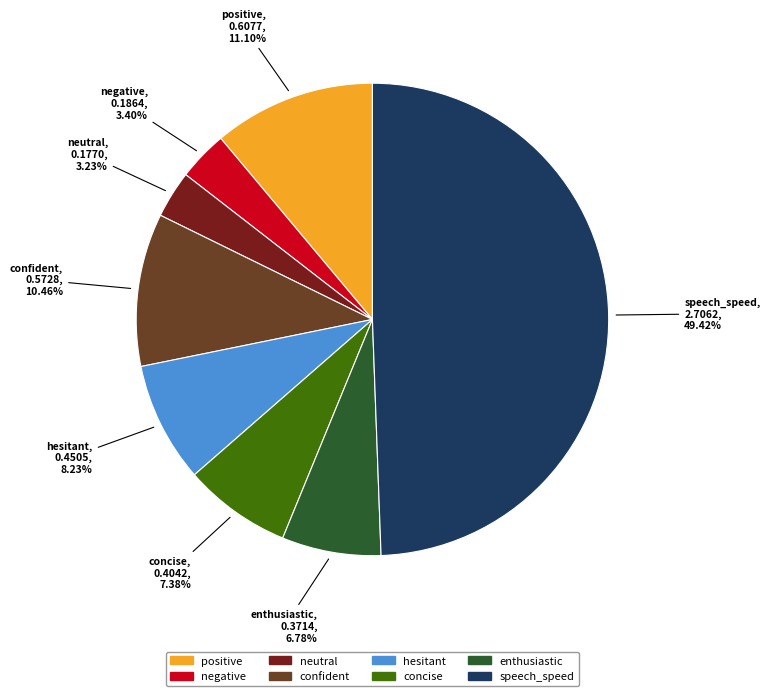

Combined, what portion of the pie is hesitant and concise?

15.6%